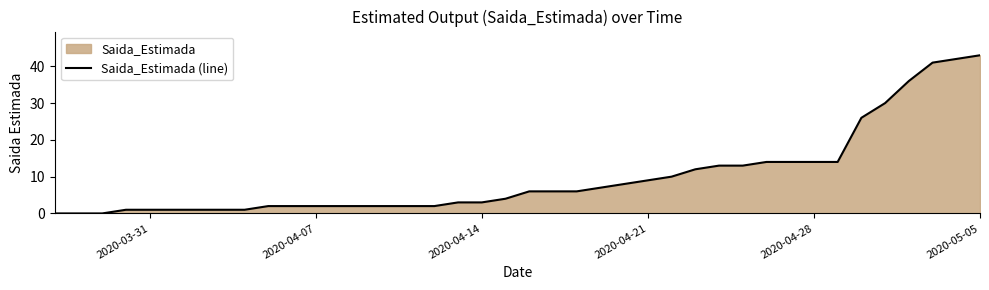

Reading right to left, what are all the values shown in this chart?

43	42	41	36	30	26	14	14	14	14	13	13	12	10	9	8	7	6	6	6	4	3	3	2	2	2	2	2	2	2	2	1	1	1	1	1	1	0	0	0